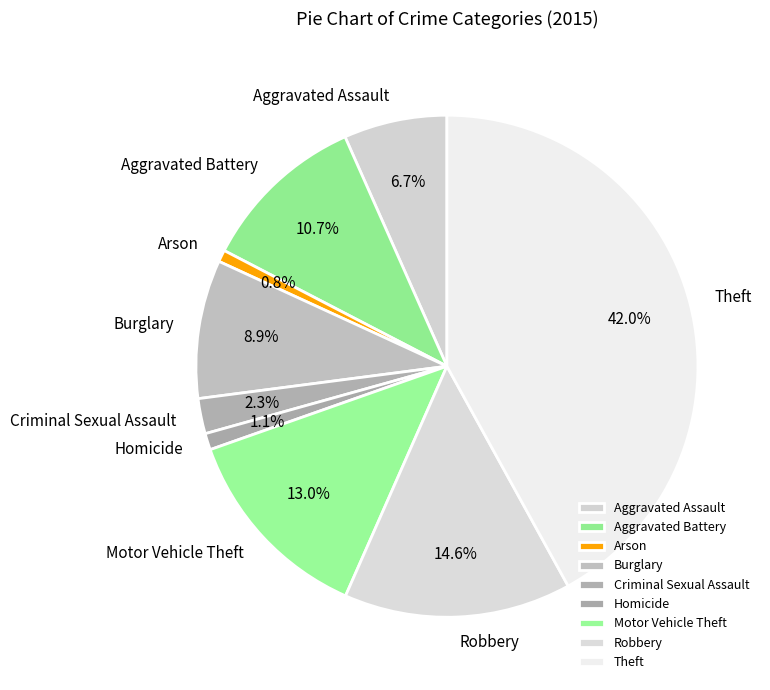

What is the largest slice in the pie chart?

Theft